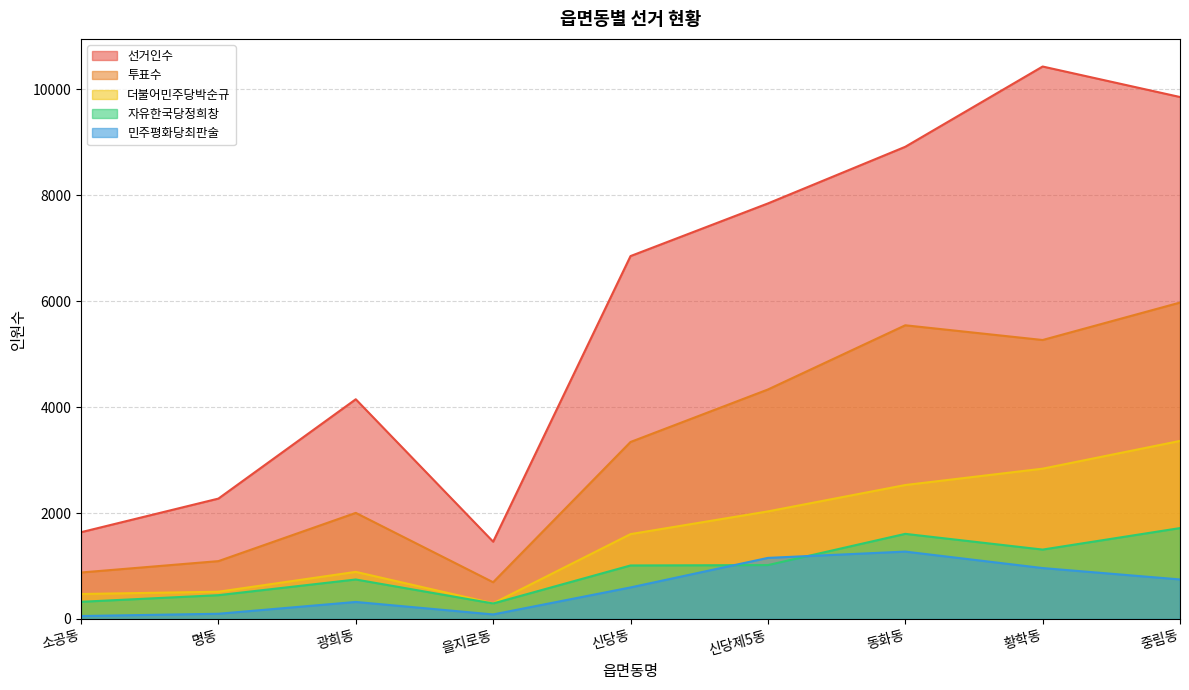

What is the approximate value of 자유한국당정희창 at 명동?

450